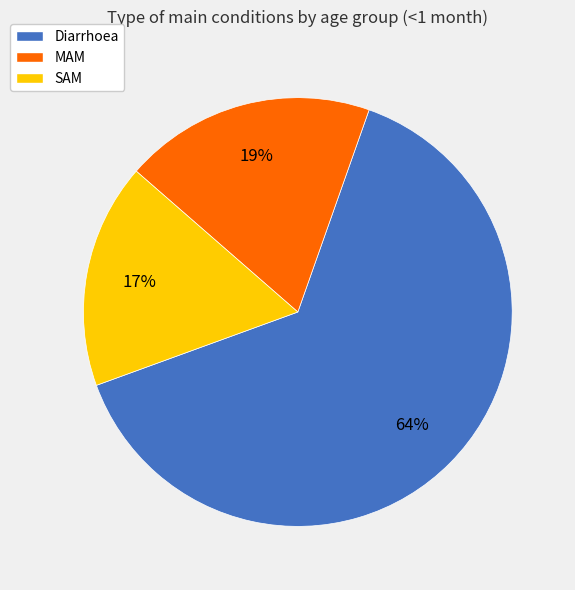

Which slice is the largest?

Diarrhoea